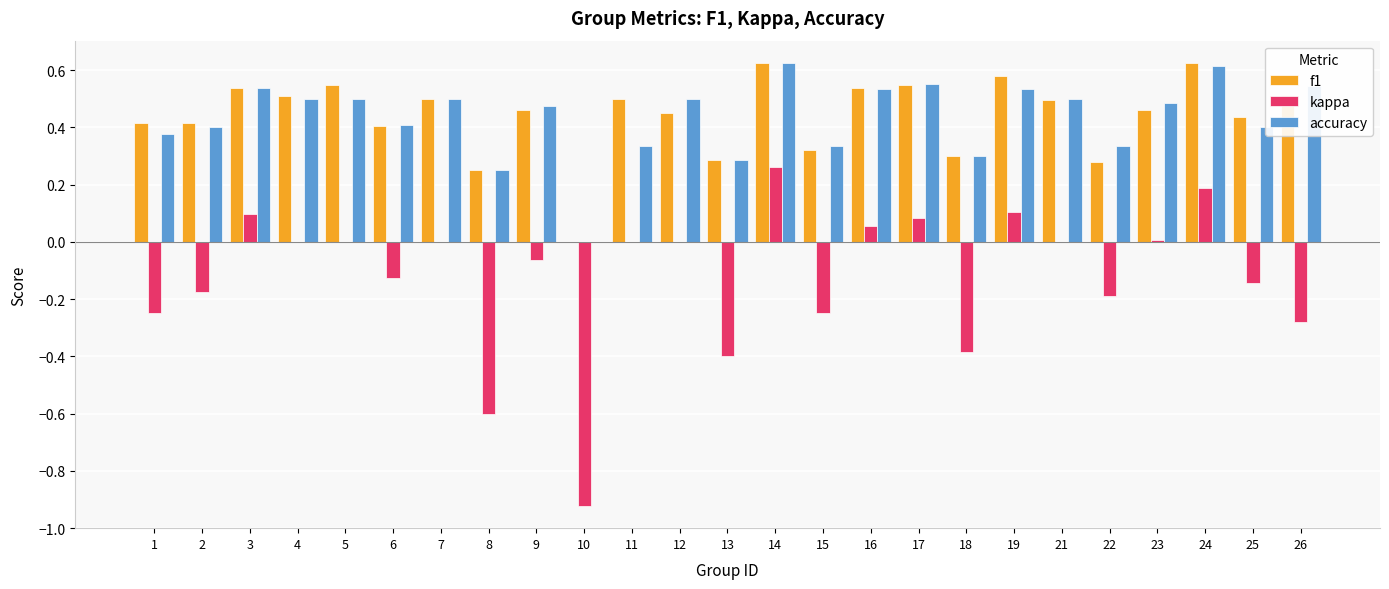

What is the sum of the f1 values at 4 and 26?

1.0